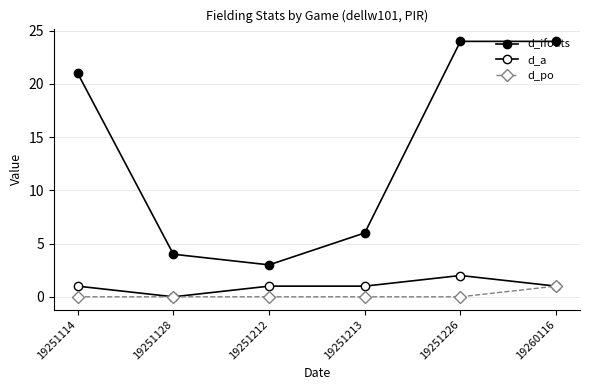

List the labels in order of d_ifouts value, largest first.

19251226, 19260116, 19251114, 19251213, 19251128, 19251212